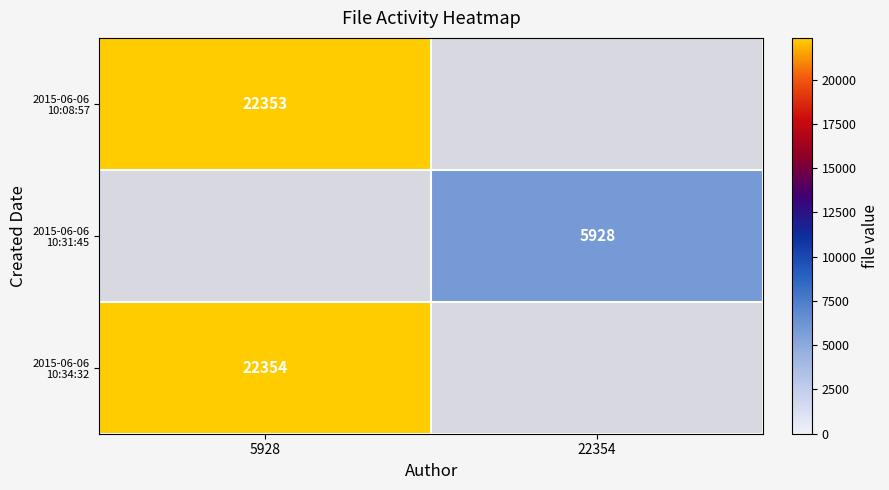

How many series are shown in this chart?

3